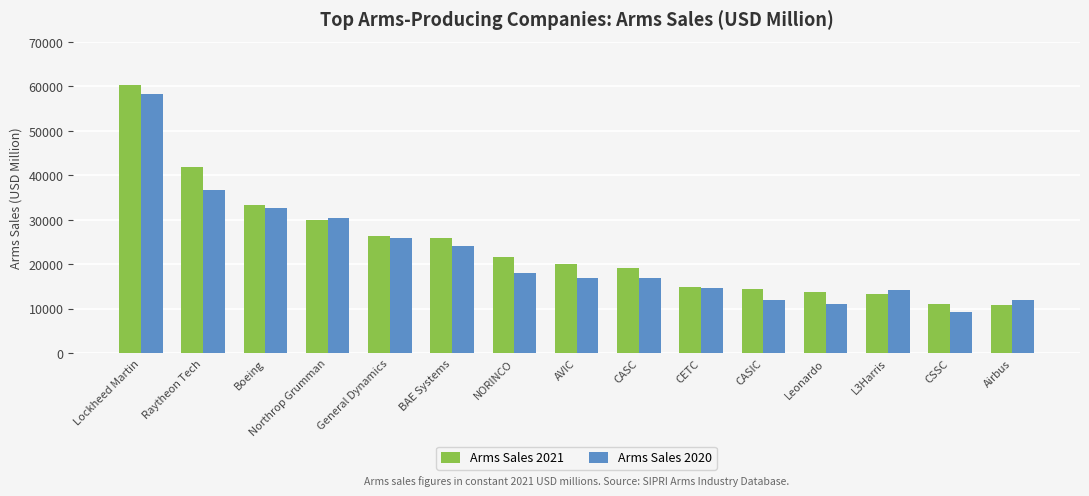

Which category has the lowest value across all series?

CSSC